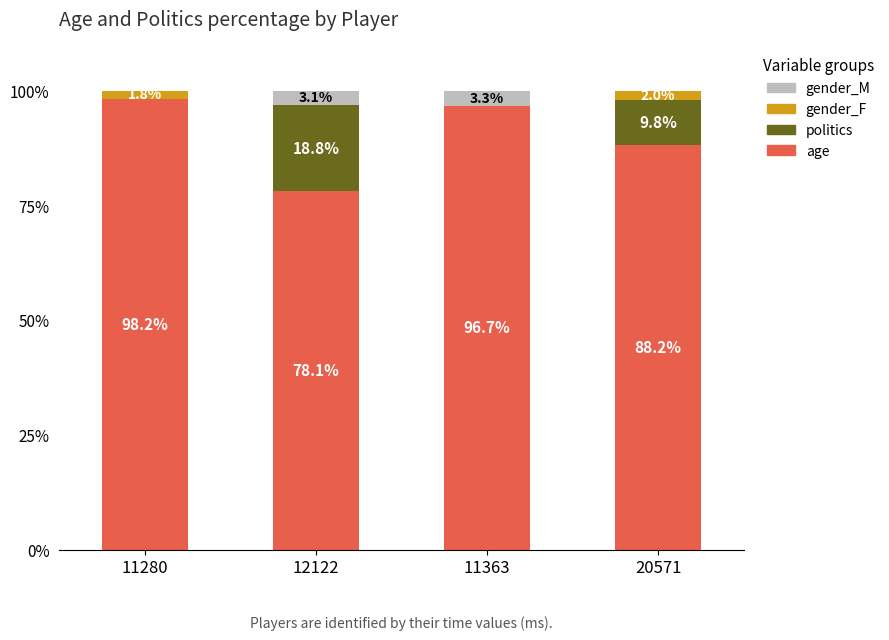

Reading left to right, what are the values for age?

11280=98.2	12122=78.1	11363=96.7	20571=88.2